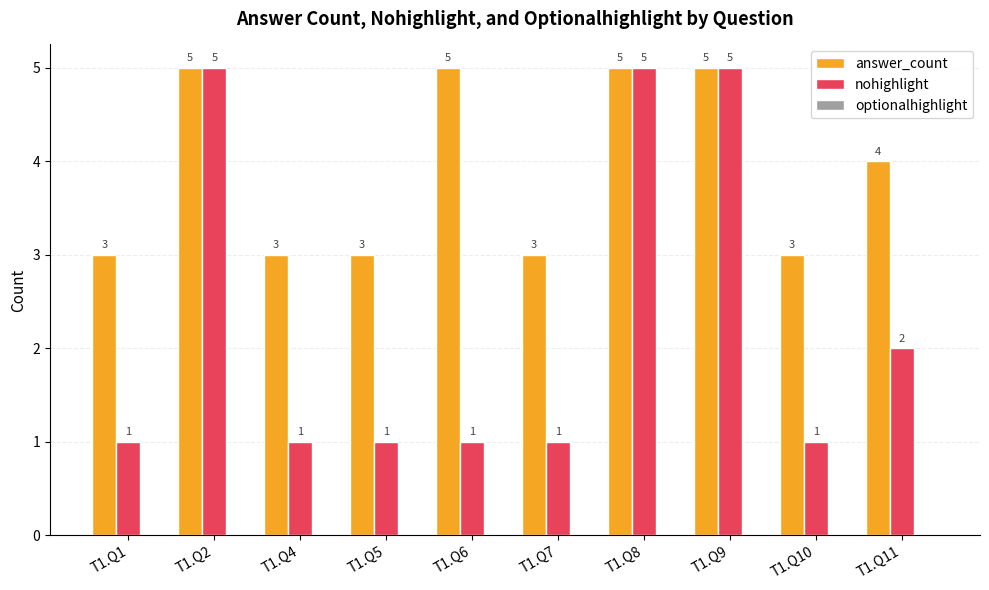

Count the answer_count values in the range 3 to 5.

10